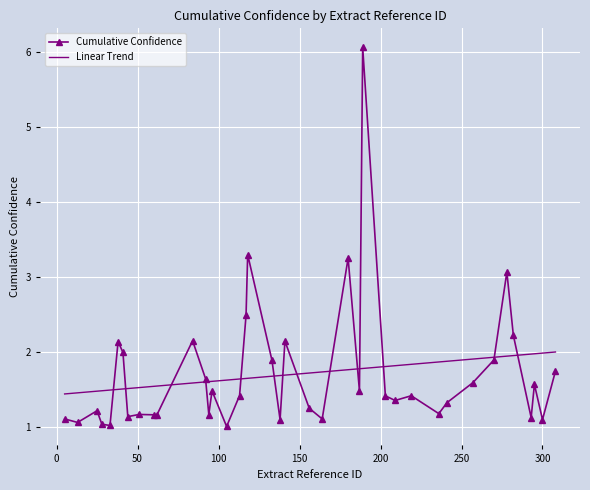

What is the minimum value for Linear Trend?

1.4